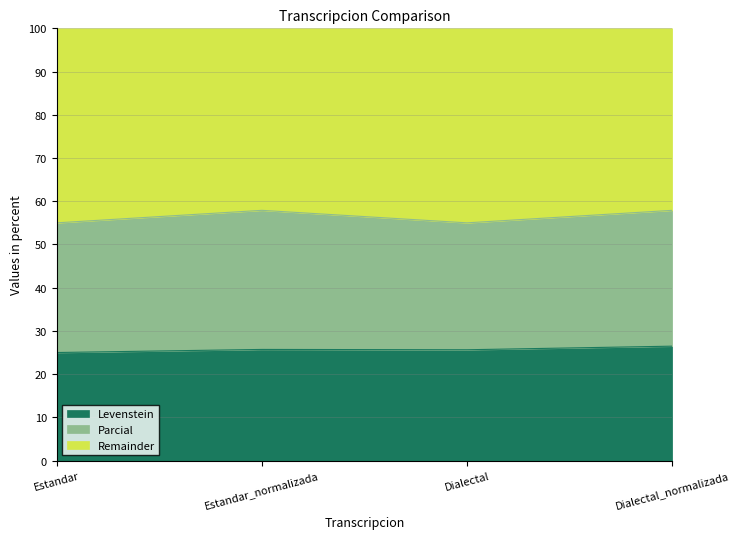

What is the lowest value of the Levenstein series?

25.0